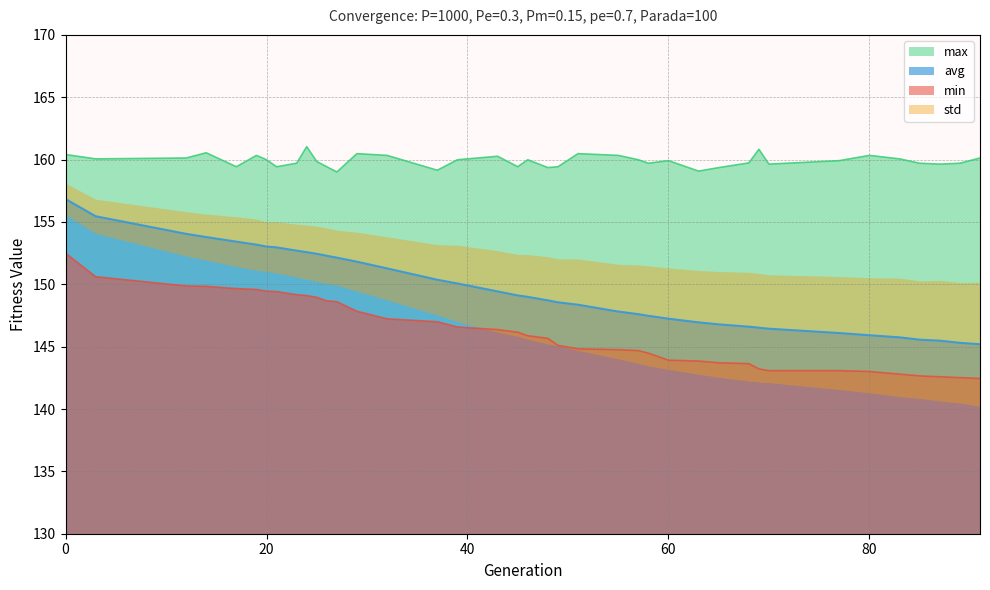

What value does the min series have at 80?

143.0